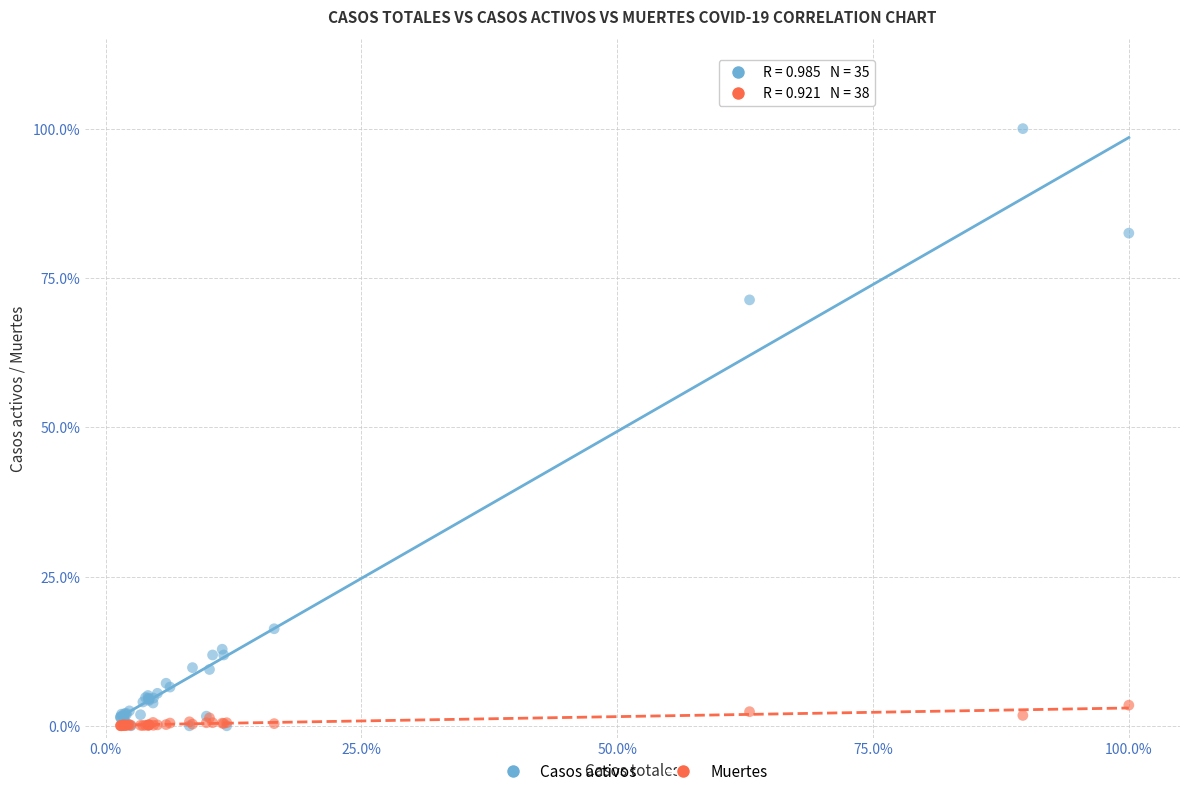

Which series reaches the maximum Y coordinate?

Casos activos